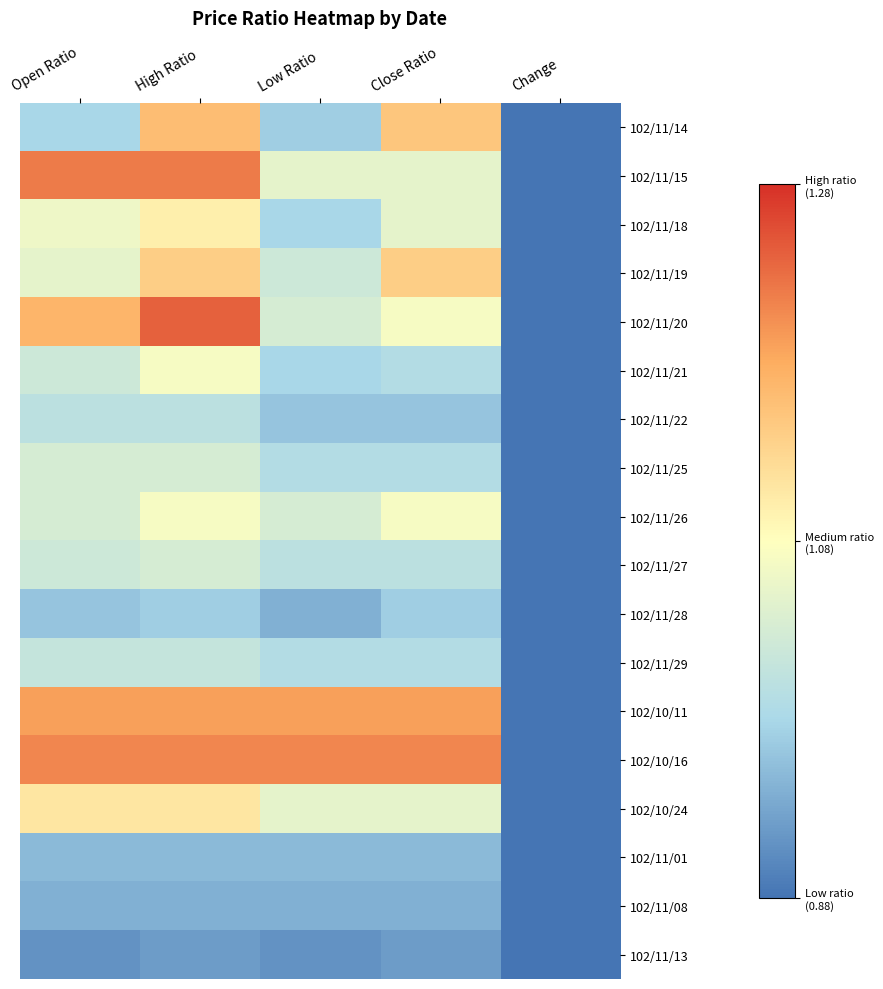

At how many categories does at least one series exceed 0?

5